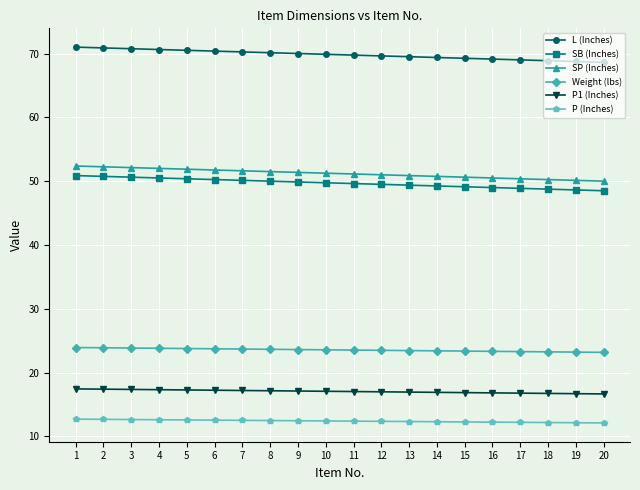

What is the value of the P1 (Inches) point at the 15th from the left?

16.9